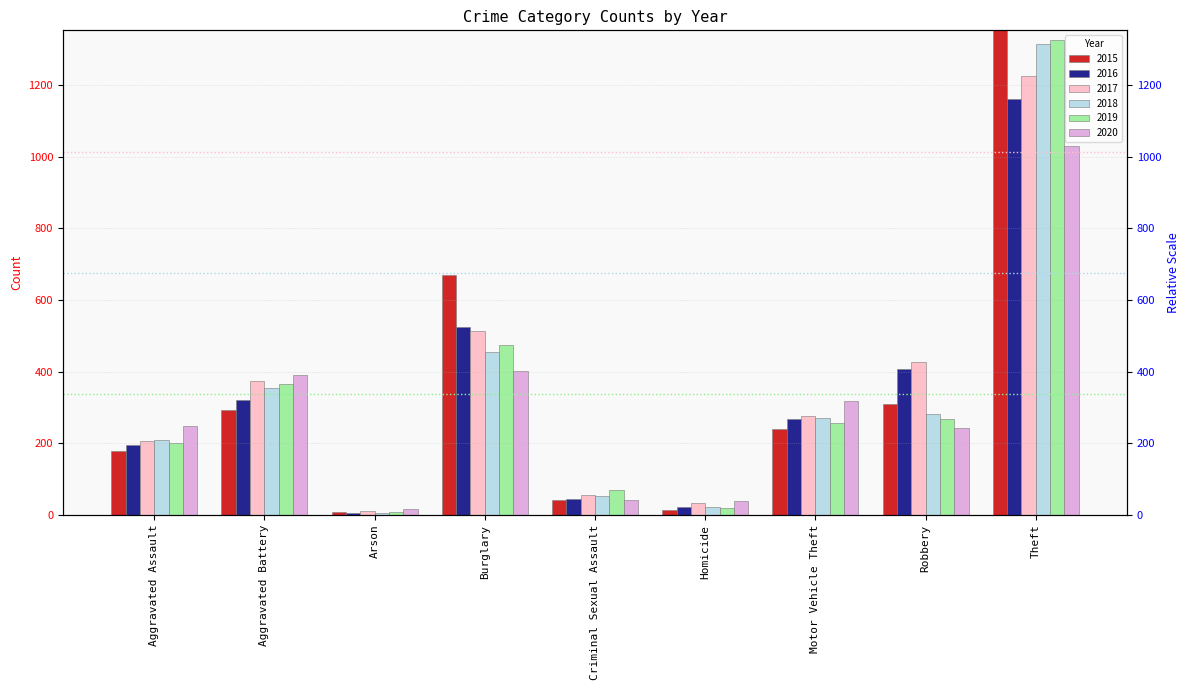

At which category does the chart reach its peak across all series?

Theft